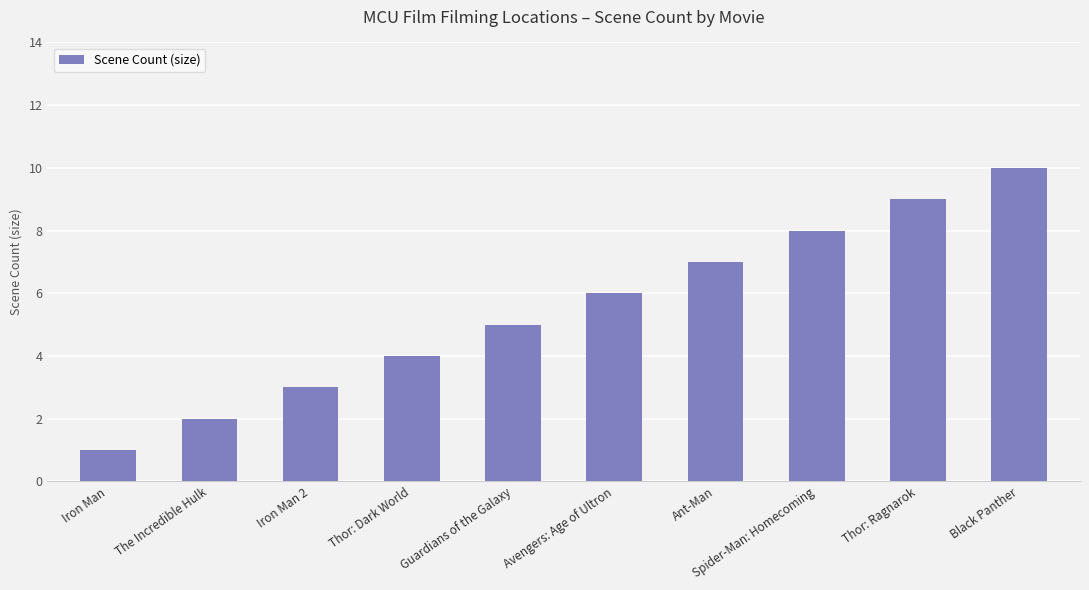

Where is the data nearest to the value 5?

Guardians of the Galaxy